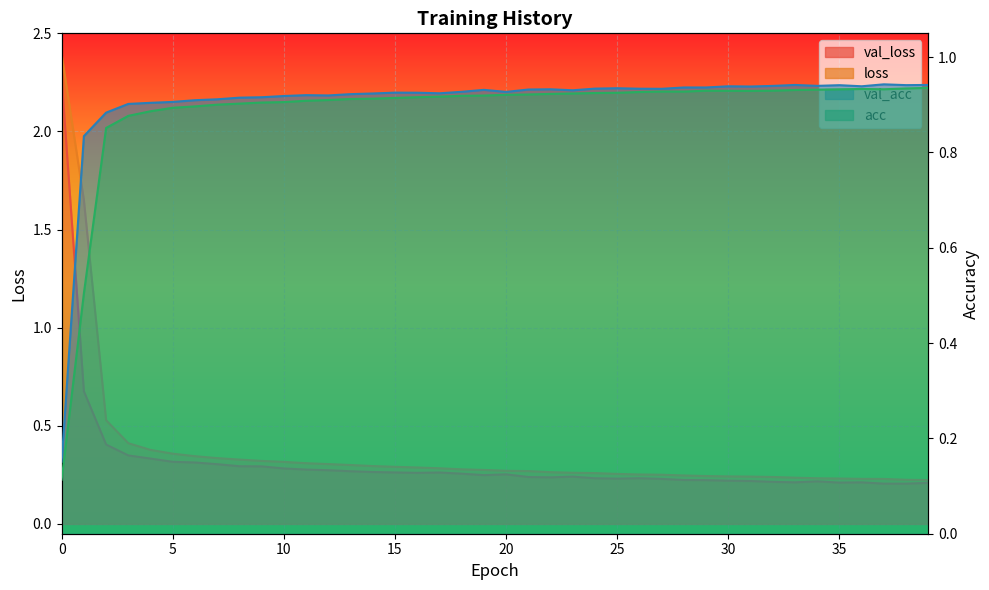

Rank the categories by val_loss value from highest to lowest.

0, 1, 2, 3, 4, 5, 6, 7, 8, 9, 10, 11, 12, 13, 14, 15, 17, 16, 18, 20, 19, 23, 21, 22, 26, 24, 25, 27, 28, 29, 30, 31, 34, 32, 33, 36, 35, 39, 38, 37